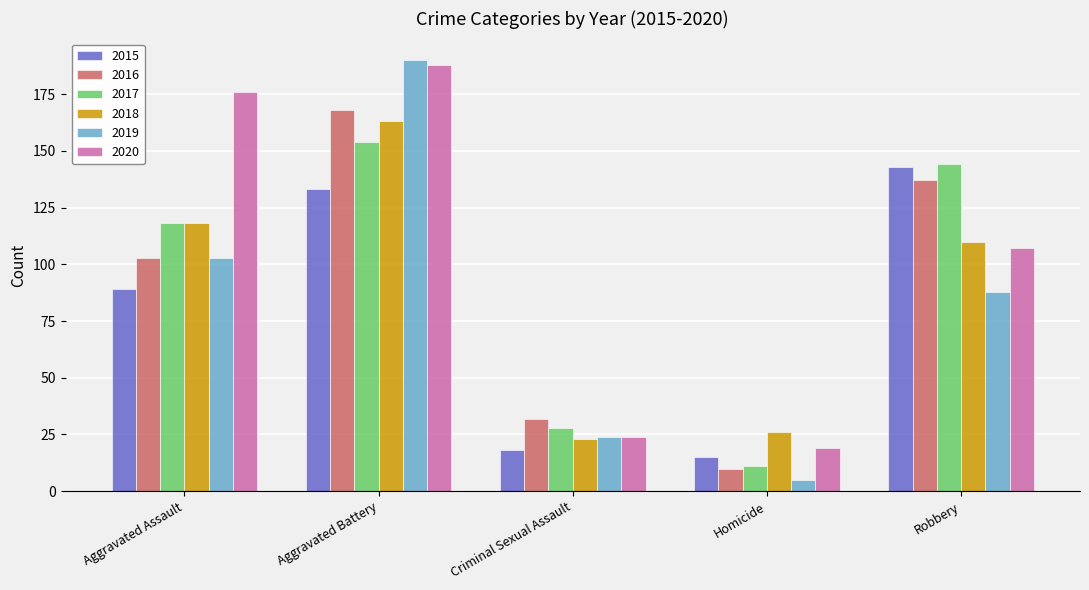

What is the difference between the highest and lowest values at Homicide?

21